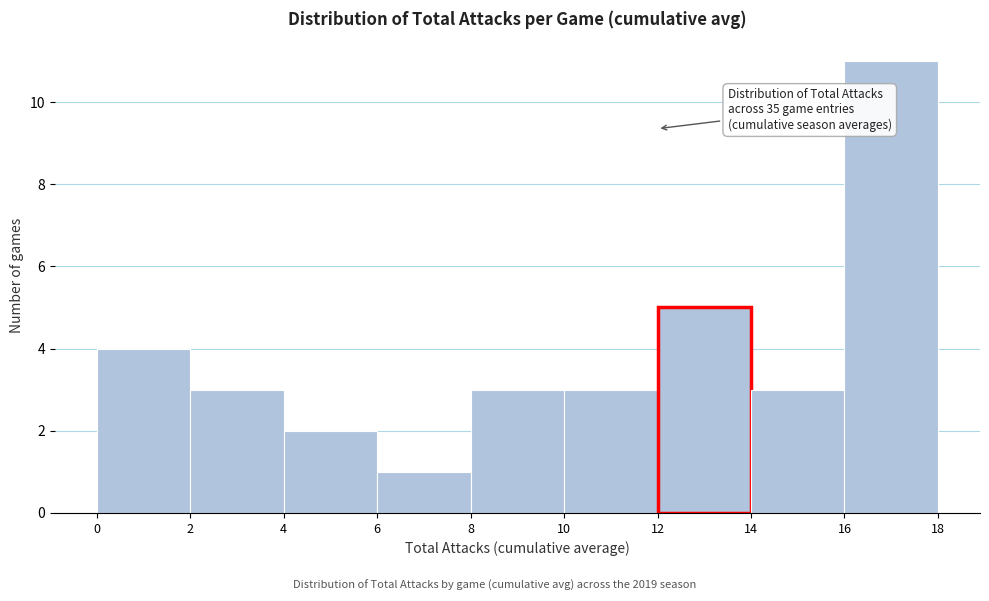

Which range on the x-axis has the tallest bar?

16 to 18